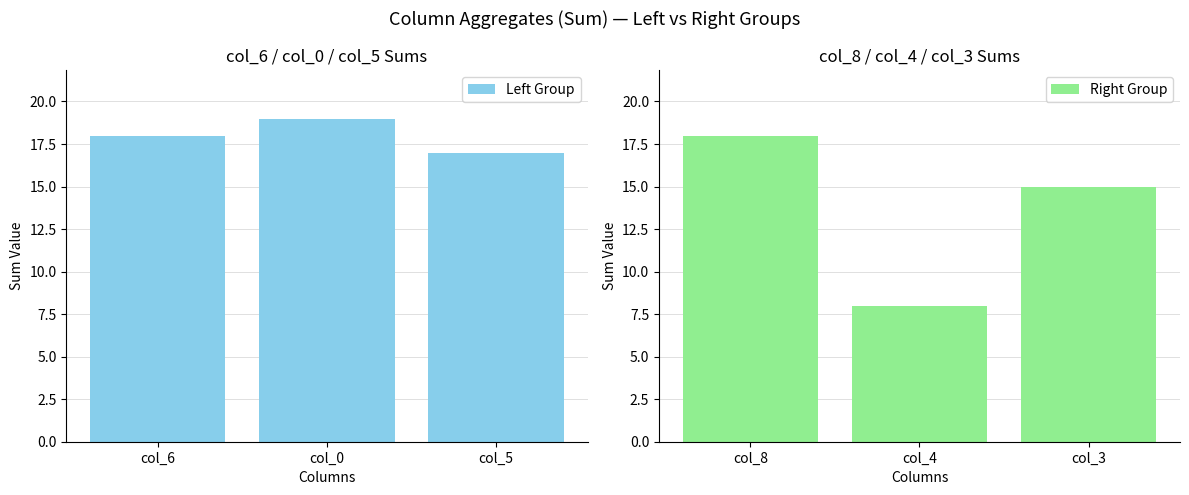

Which has a higher value, col_5 or col_0?

col_0